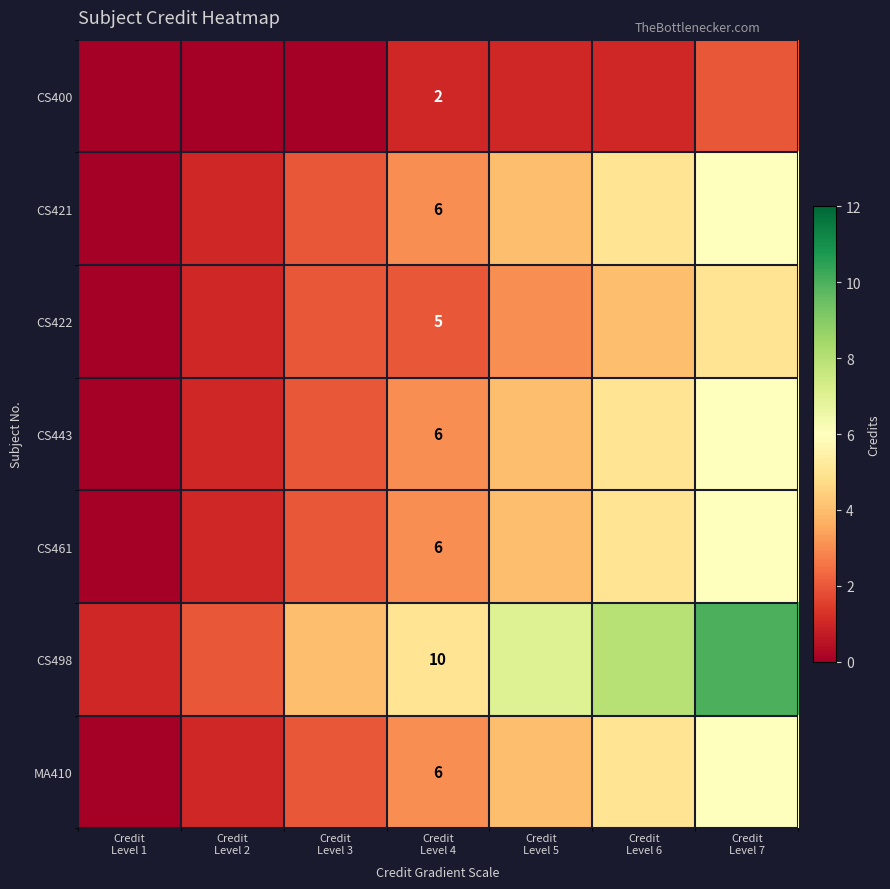

Which series changed the most between Credit Level 1 and Credit Level 7?

CS498